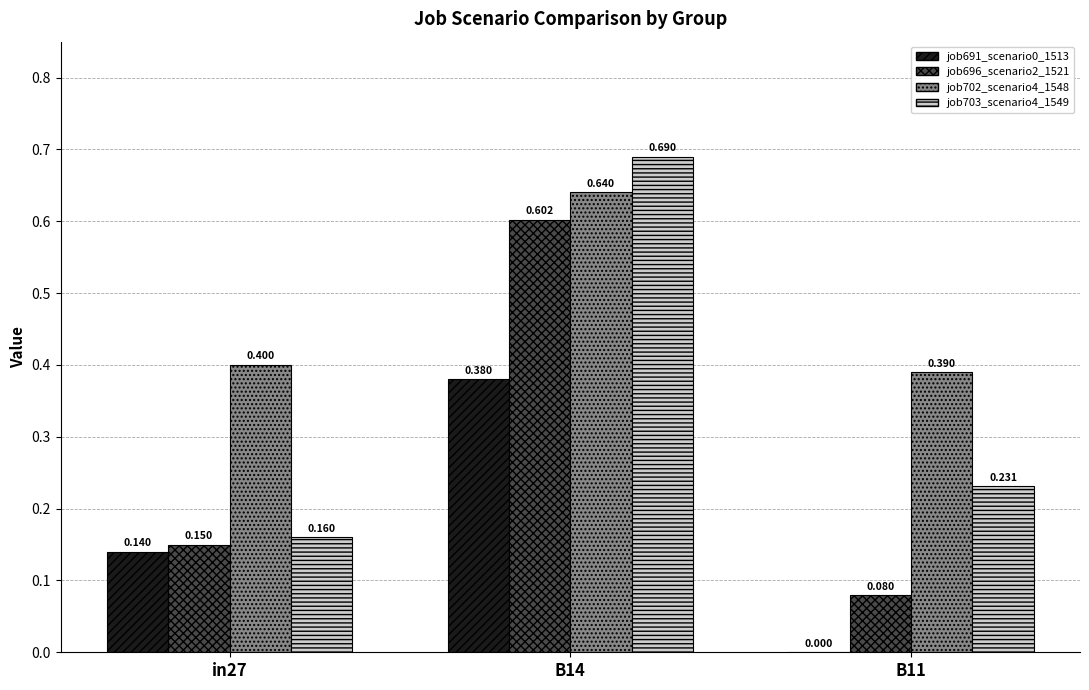

Is the value of job696_scenario2_1521 at B11 greater than the value of job703_scenario4_1549 at in27?

No